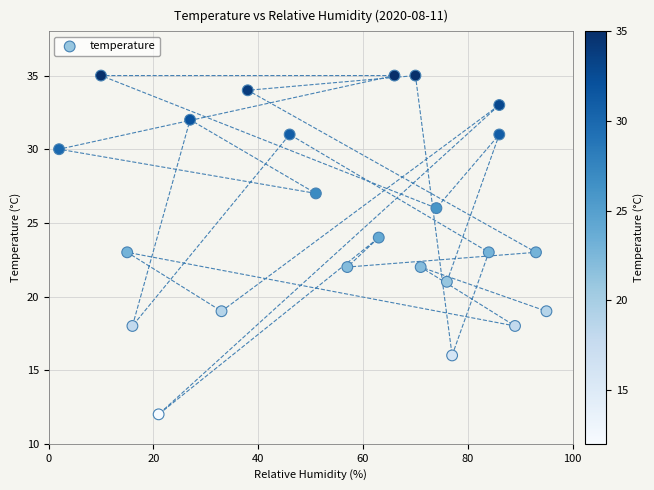

What is the range of X values (max minus min)?

93